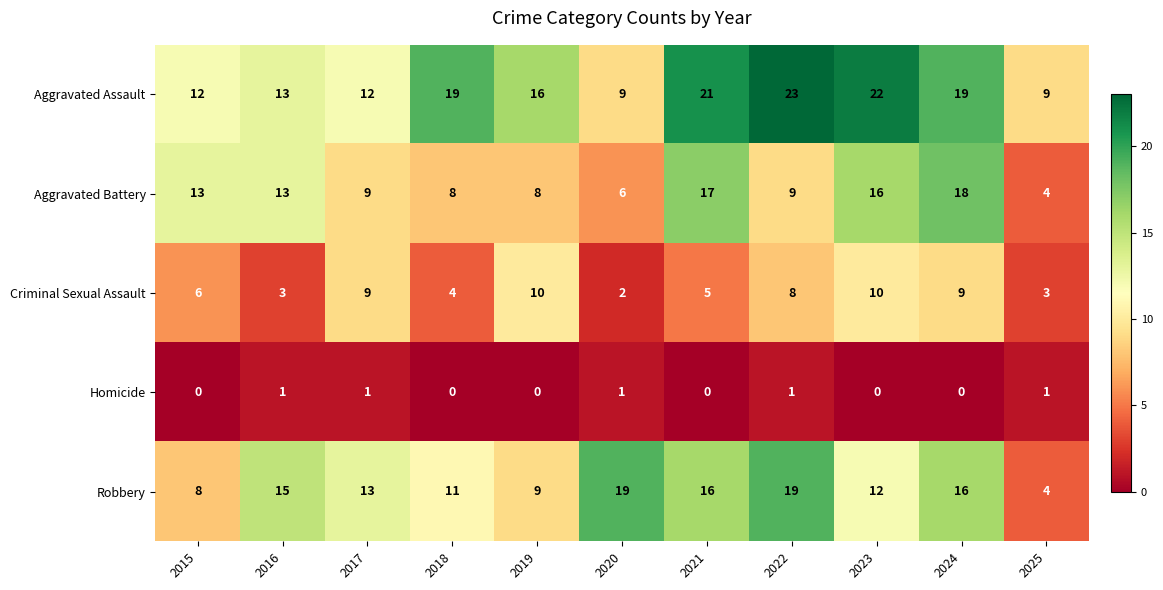

Is it true that Aggravated Battery equals 13 at 2016?

True